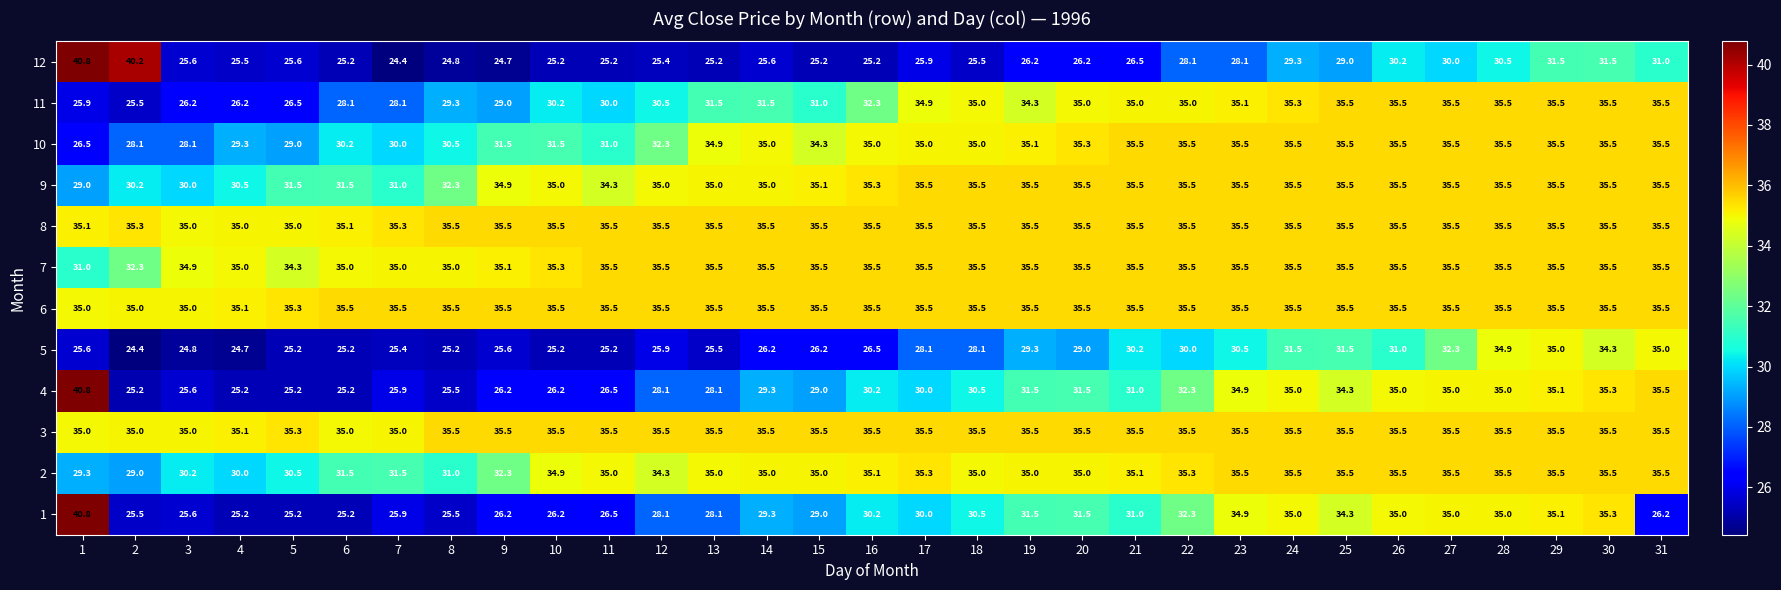

The 5 series shows 47.3 at 19. True or false?

False